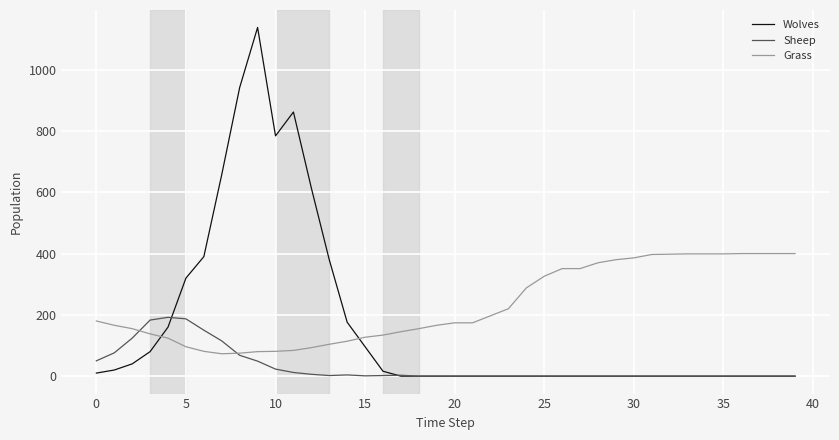

What are all the series names shown in the legend?

Wolves, Sheep, Grass